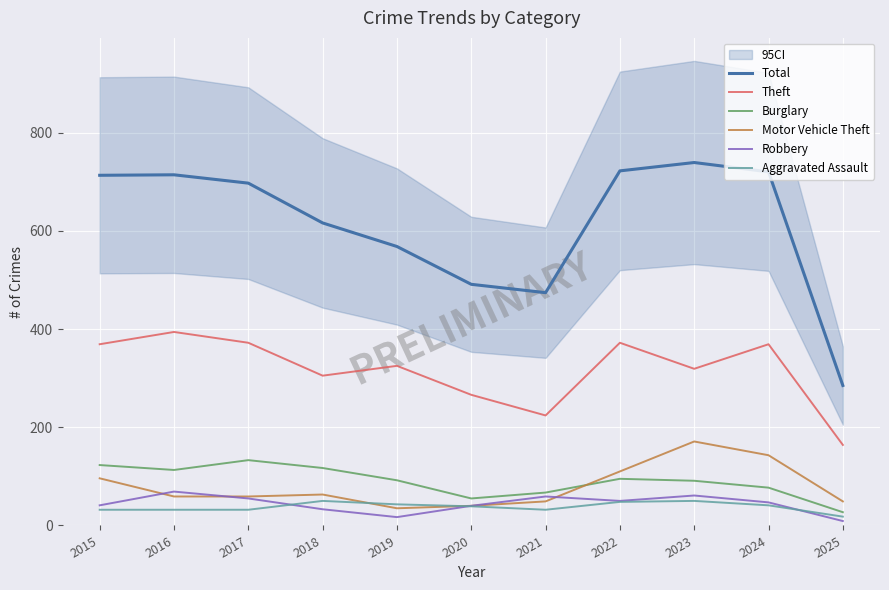

Which series has the widest spread of values?

Total